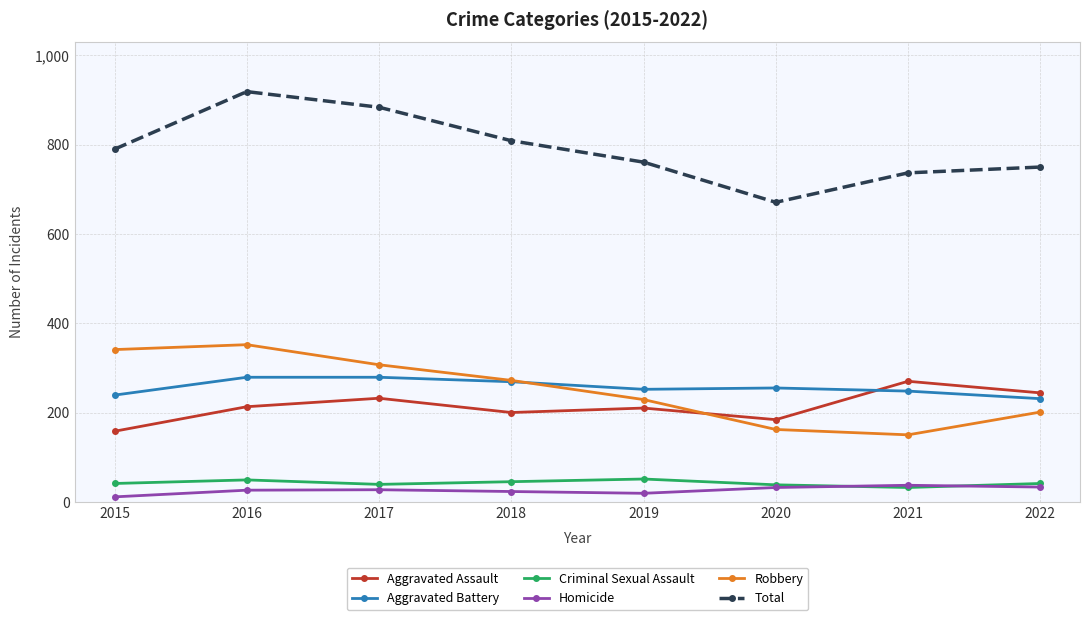

The Robbery series shows 272 at 2018. True or false?

True